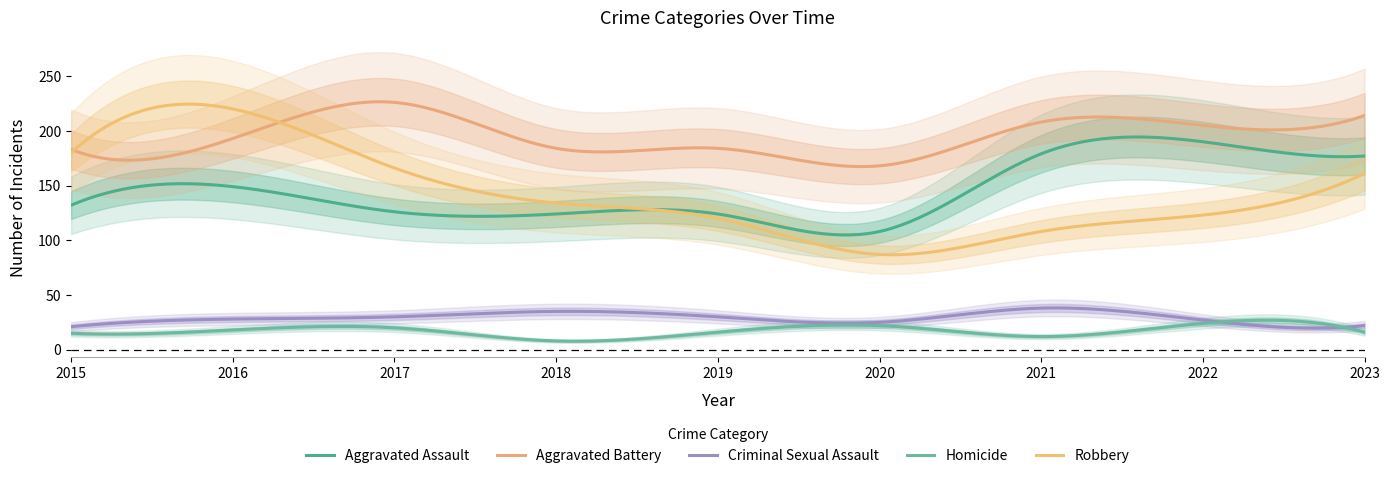

Which series has the largest total across all categories?

Aggravated Battery